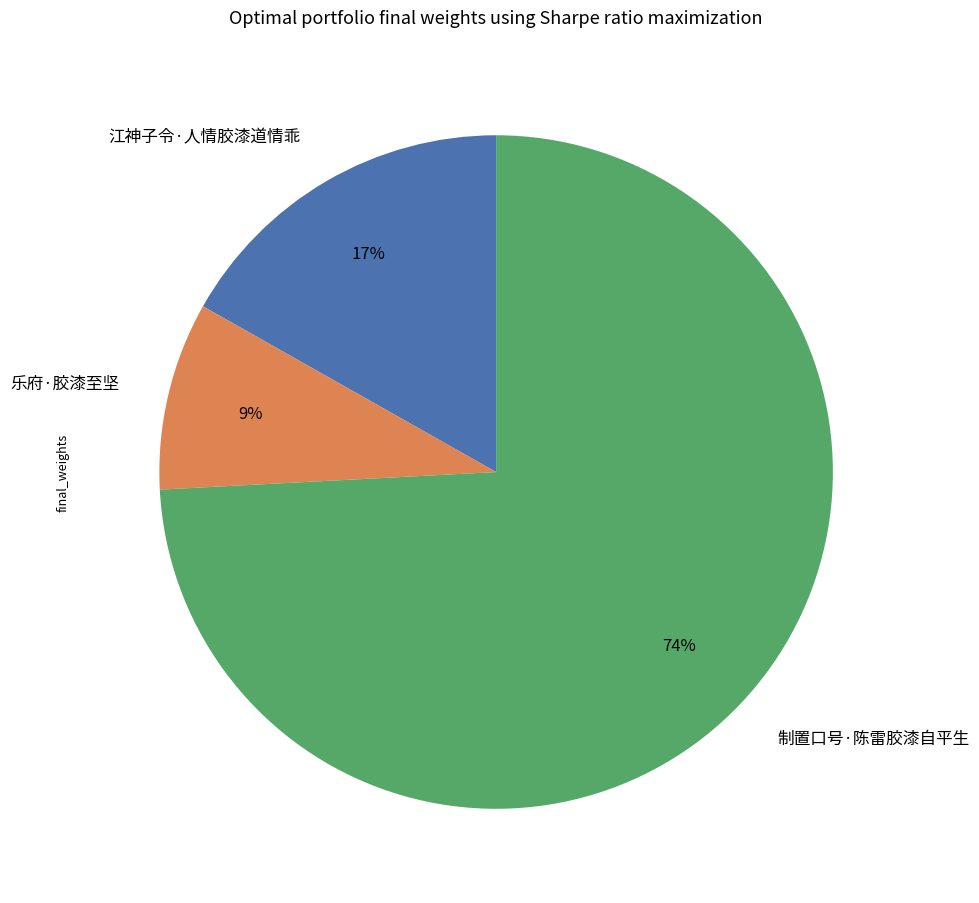

Do 乐府·胶漆至坚 and 江神子令·人情胶漆道情乖 together represent more than half of the pie?

No